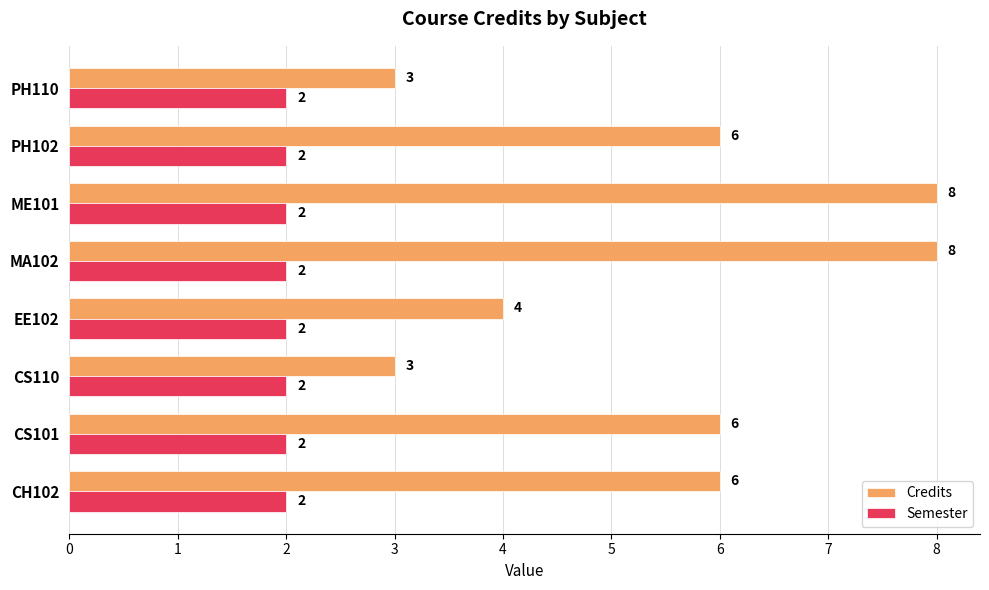

What is the minimum value for Semester?

2